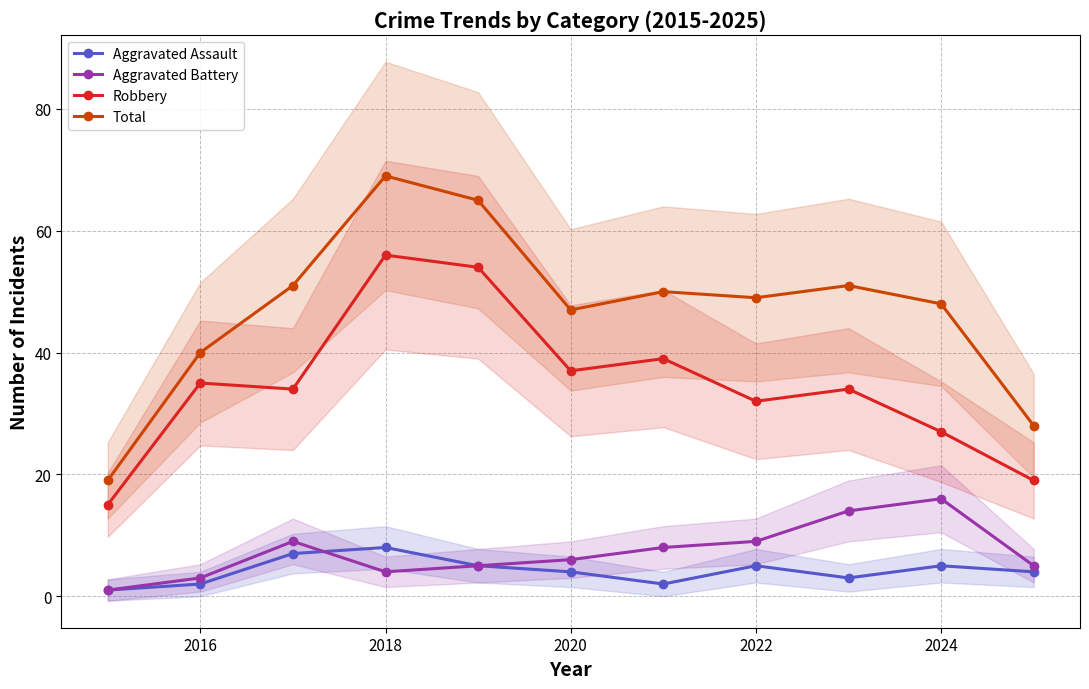

True or false: Aggravated Battery has more than 0 points higher than both neighbors.

True